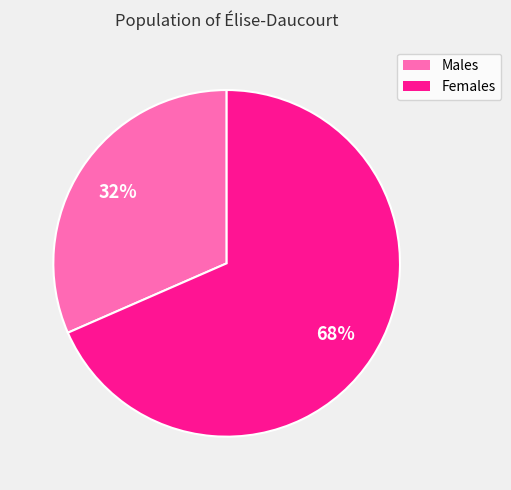

To the nearest percent, what is the average slice percentage?

50%